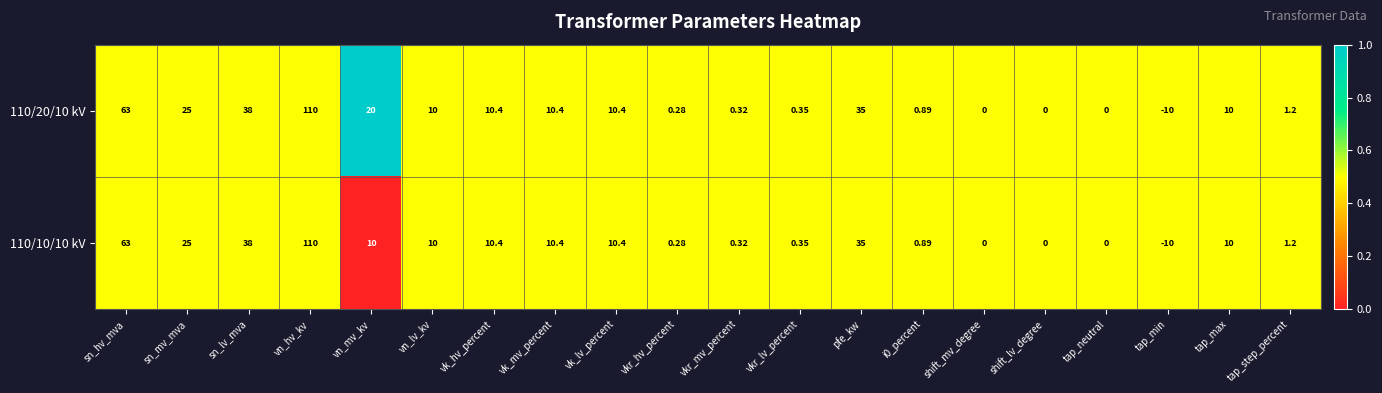

Which label corresponds to the largest value in the chart?

vn_hv_kv